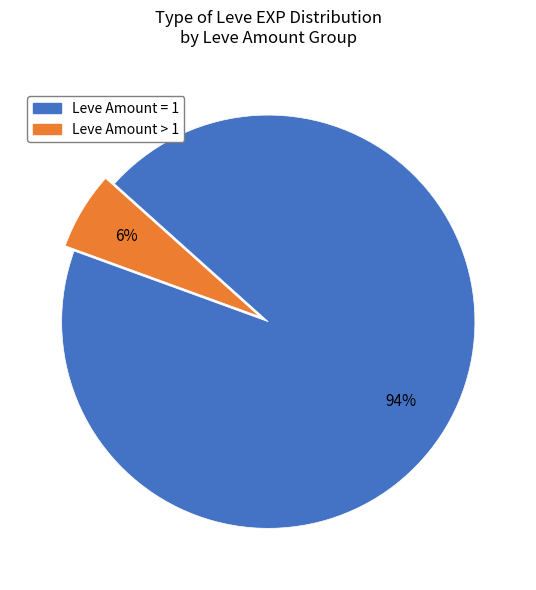

Is there a majority slice in this chart?

Yes